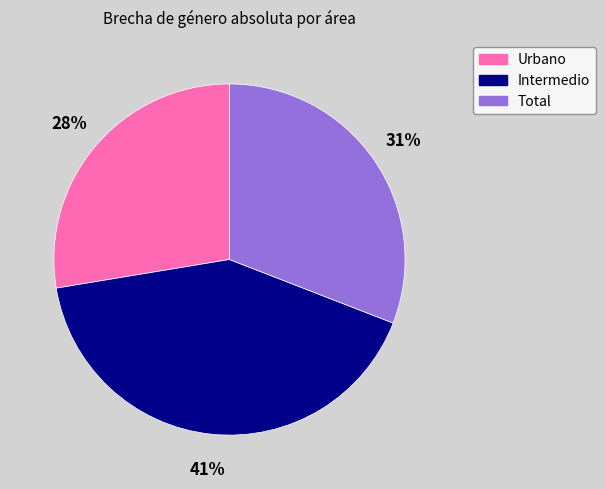

Rank the categories by value from highest to lowest.

Intermedio, Total, Urbano